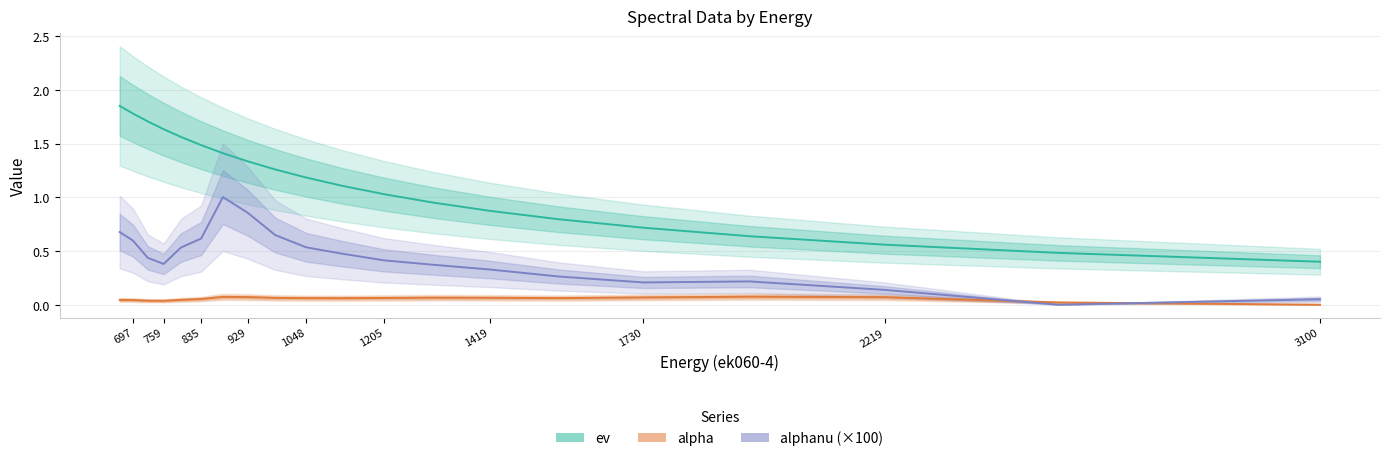

In alphanu (×100), how many points are higher than both neighbors (excluding endpoints)?

2